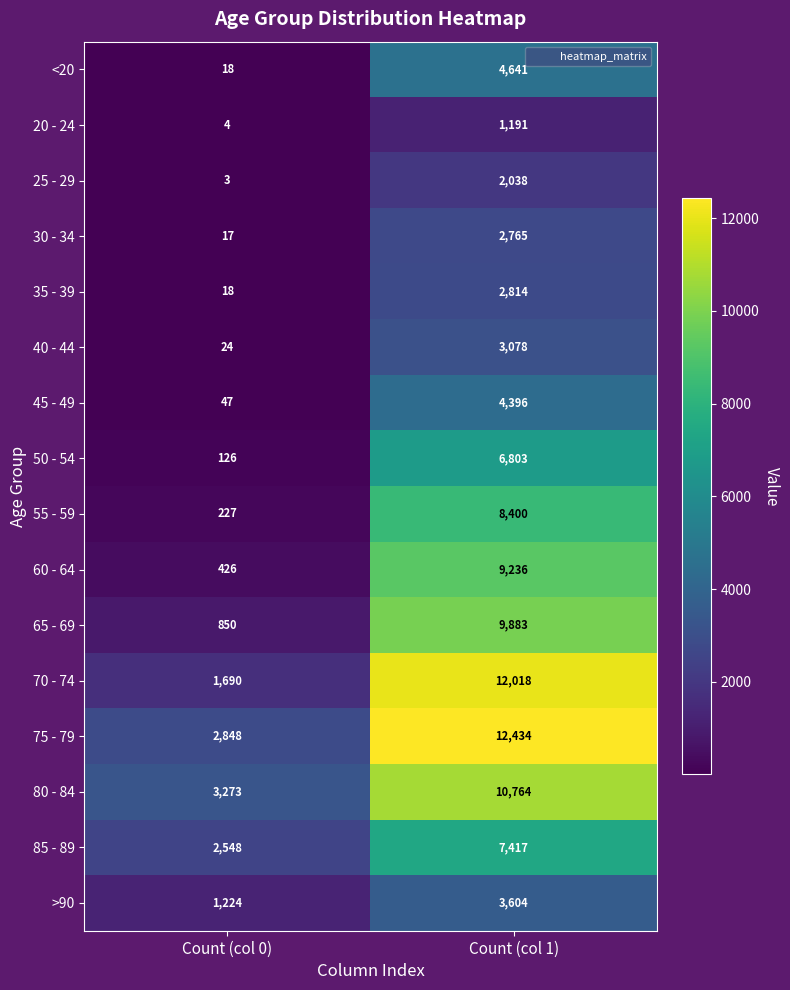

At which label does 60 - 64 reach its peak?

Count (col 1)